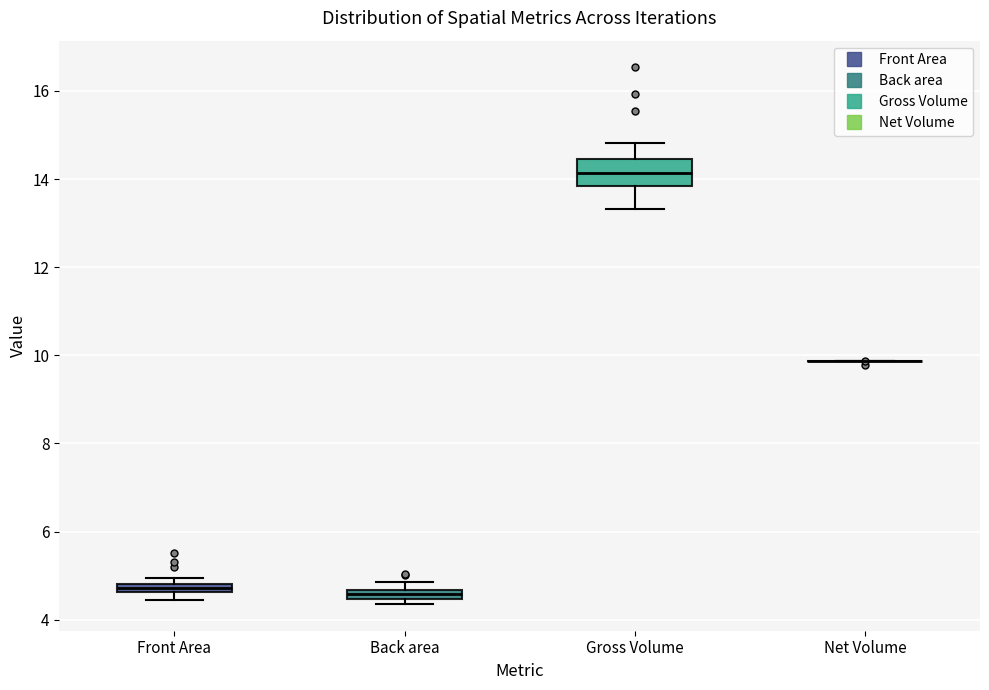

Which box is the tallest, from its lower edge to its upper edge?

Gross Volume